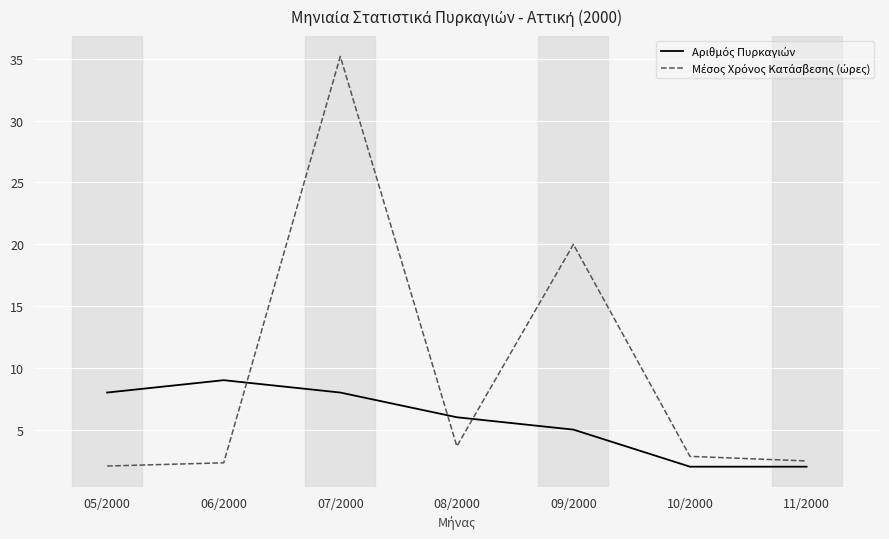

What is the greatest value displayed?

35.2